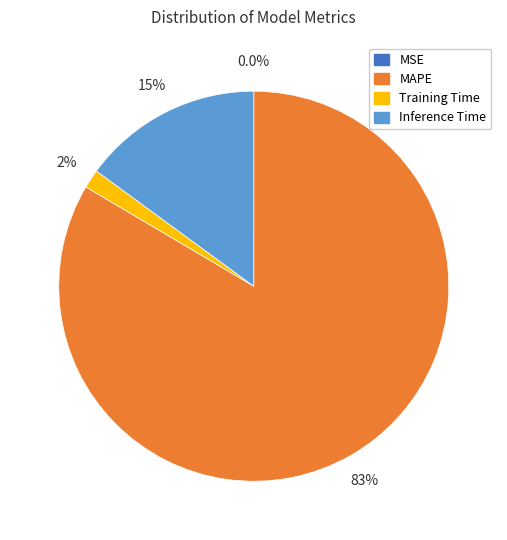

To the nearest percent, what is the average slice percentage?

25%